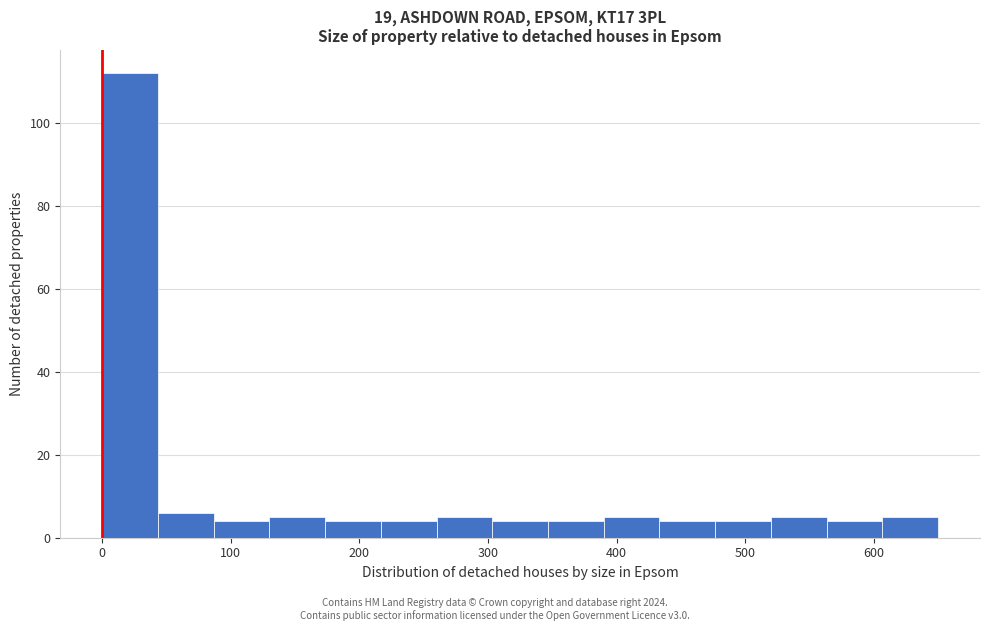

Which range on the x-axis has the tallest bar?

0 to 40